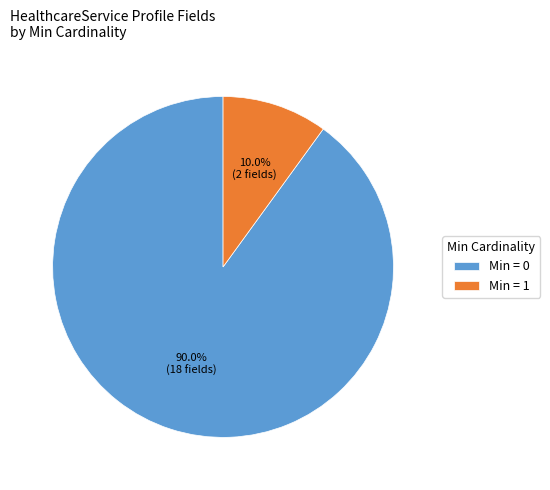

What is the ratio of the value at Min = 0 to the value at Min = 1?

9.0